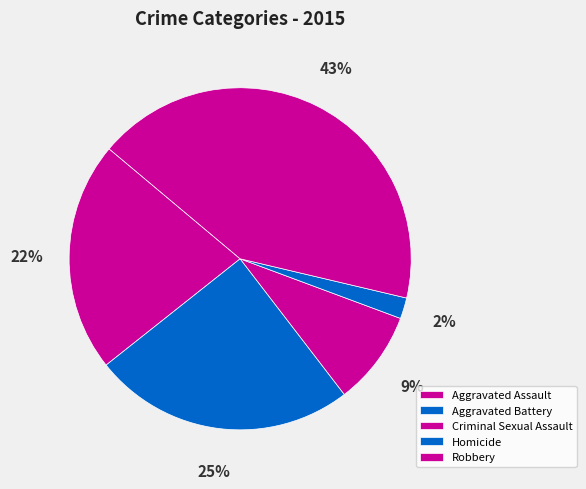

What percentage is the Robbery slice, to the nearest percent?

43%